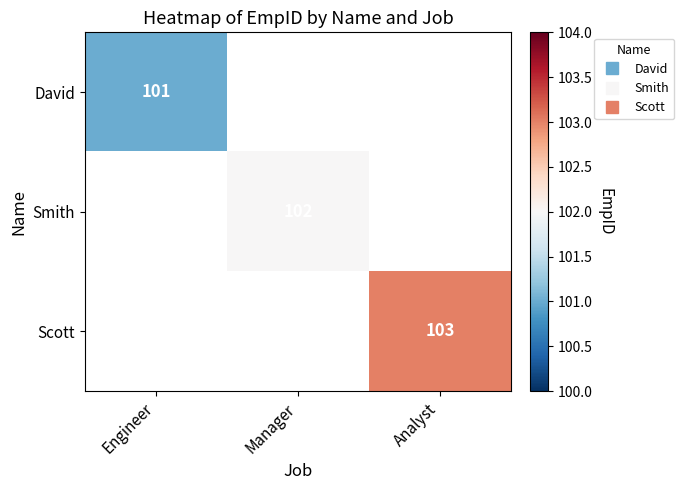

How many values in Scott are above zero?

1